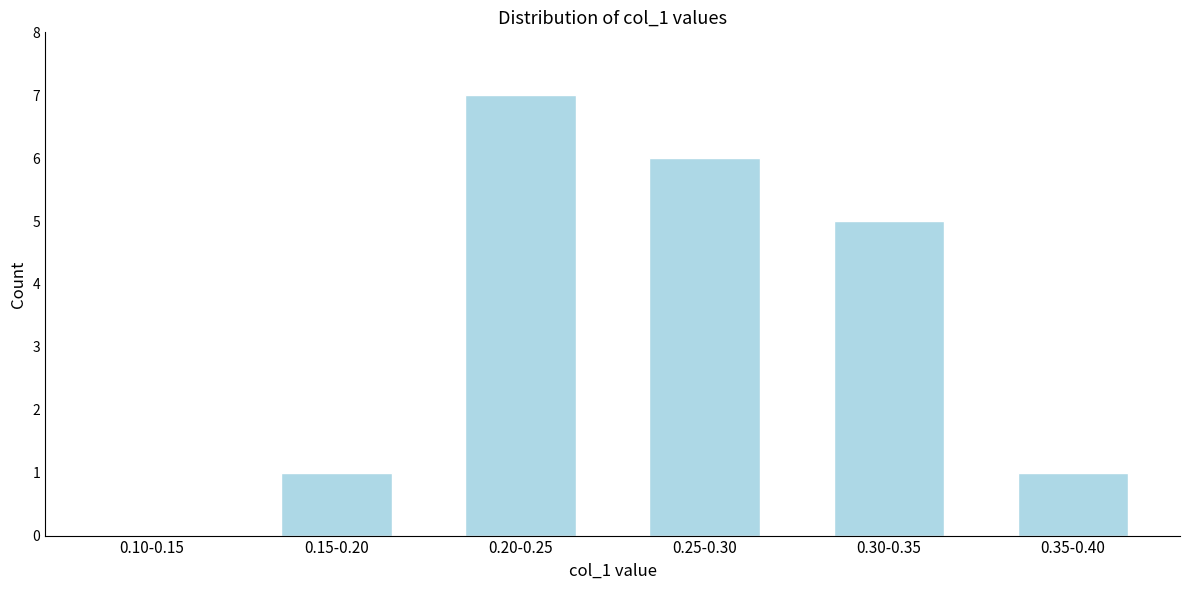

Reading right to left, what are all the values shown in this chart?

0.35-0.40=1	0.30-0.35=5	0.25-0.30=6	0.20-0.25=7	0.15-0.20=1	0.10-0.15=0